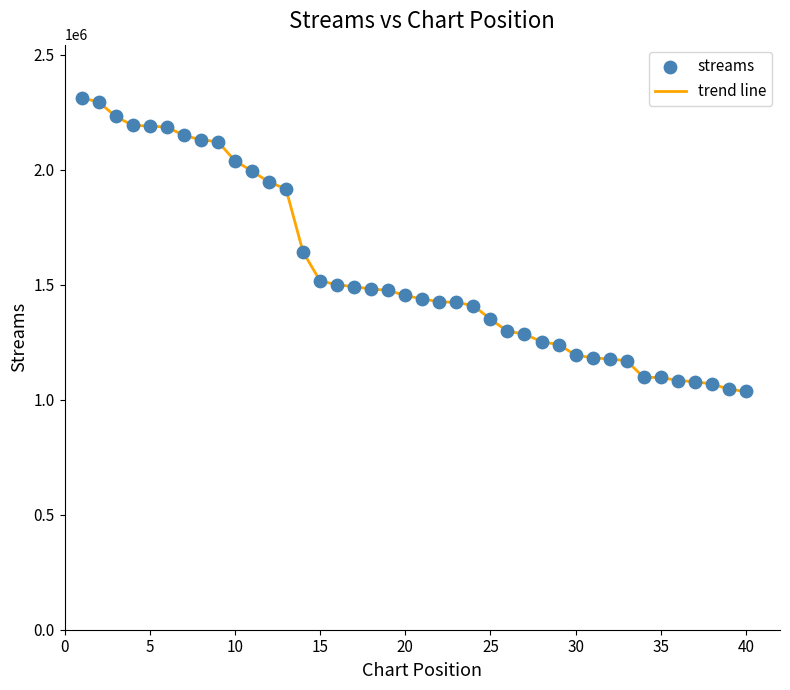

What is the greatest value displayed?

2312869